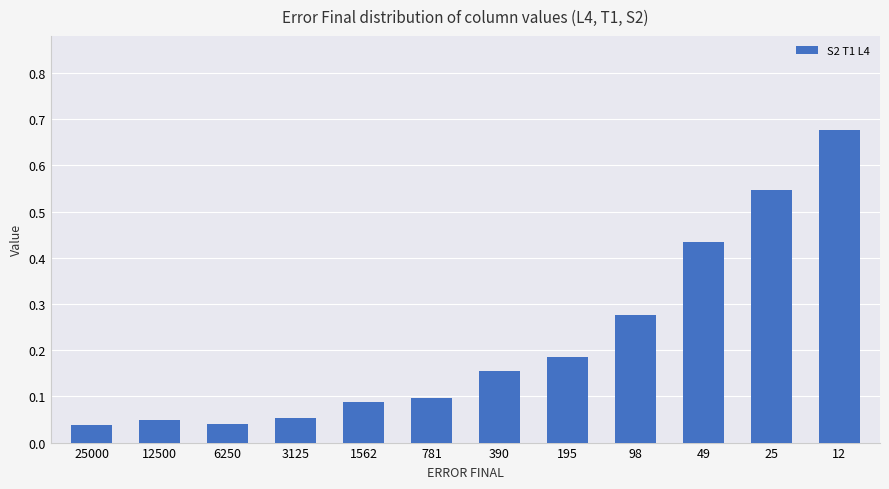

What is the change in value from 98 to 25?

+0.3